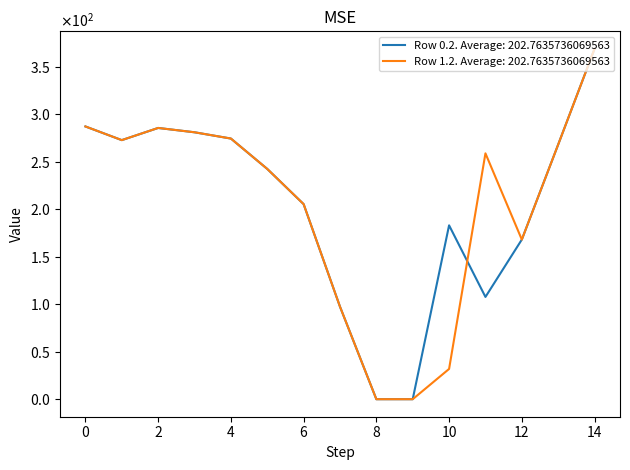

What are all the series names shown in the legend?

Row 0.2. Average: 202.7635736069563, Row 1.2. Average: 202.7635736069563